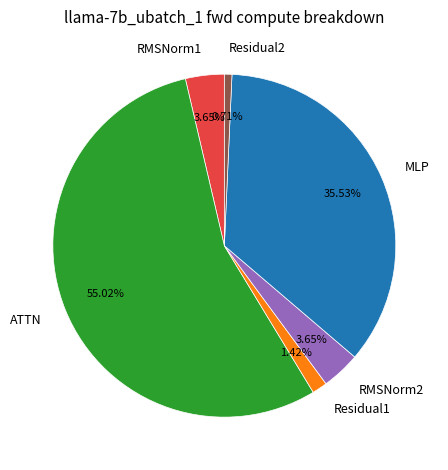

Which has a higher value, Residual1 or Residual2?

Residual1